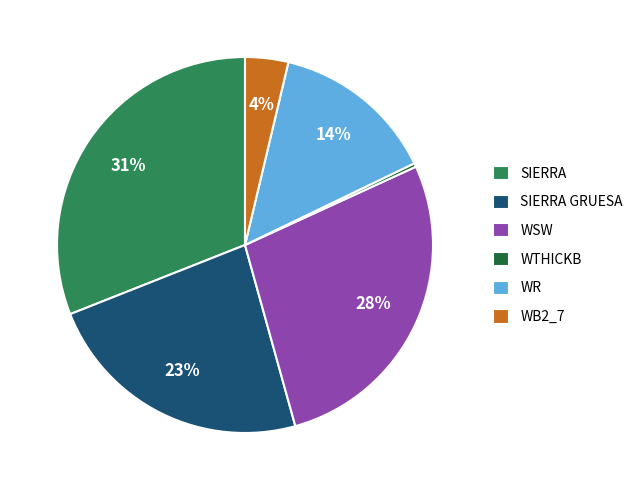

Which slice is the largest?

SIERRA